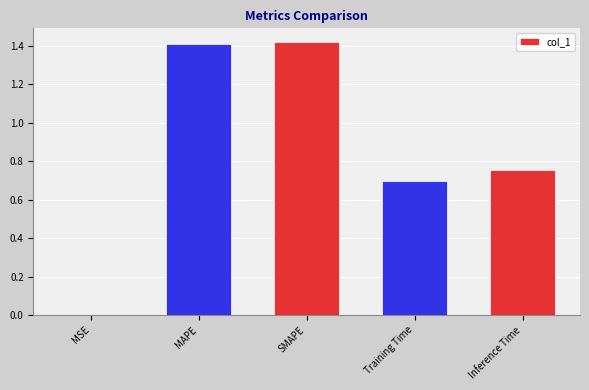

What is the sum of all values?

4.3